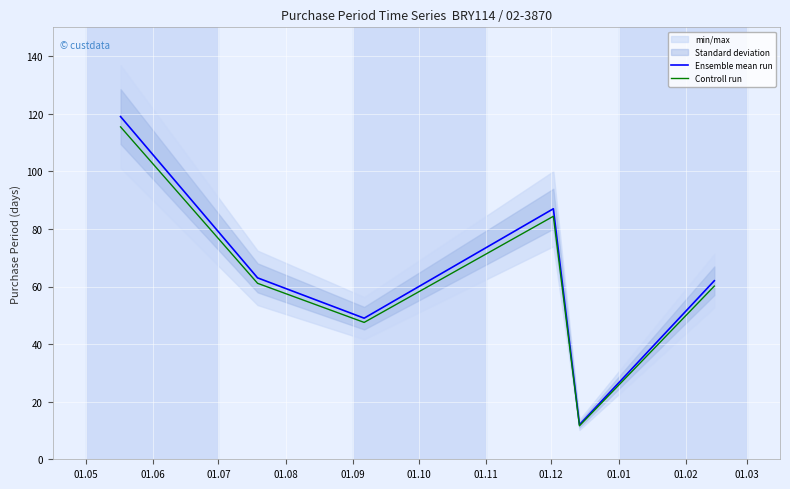

At how many categories does at least one series exceed 107?

1